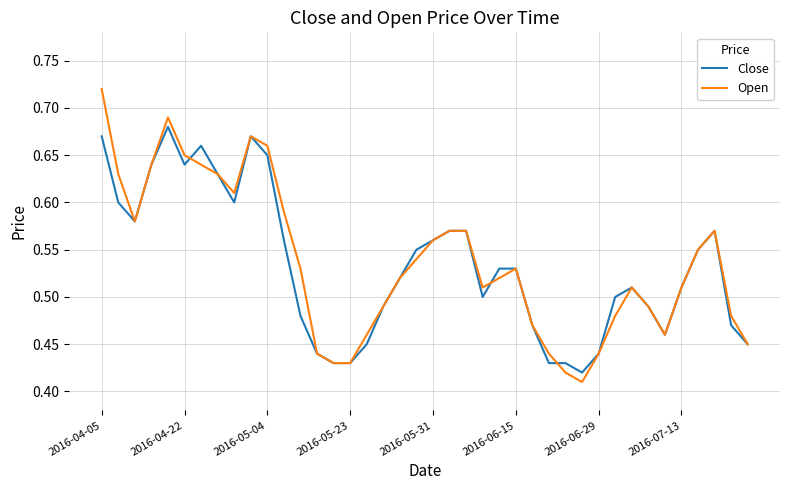

Rank the series by their maximum value, from highest to lowest.

Open, Close